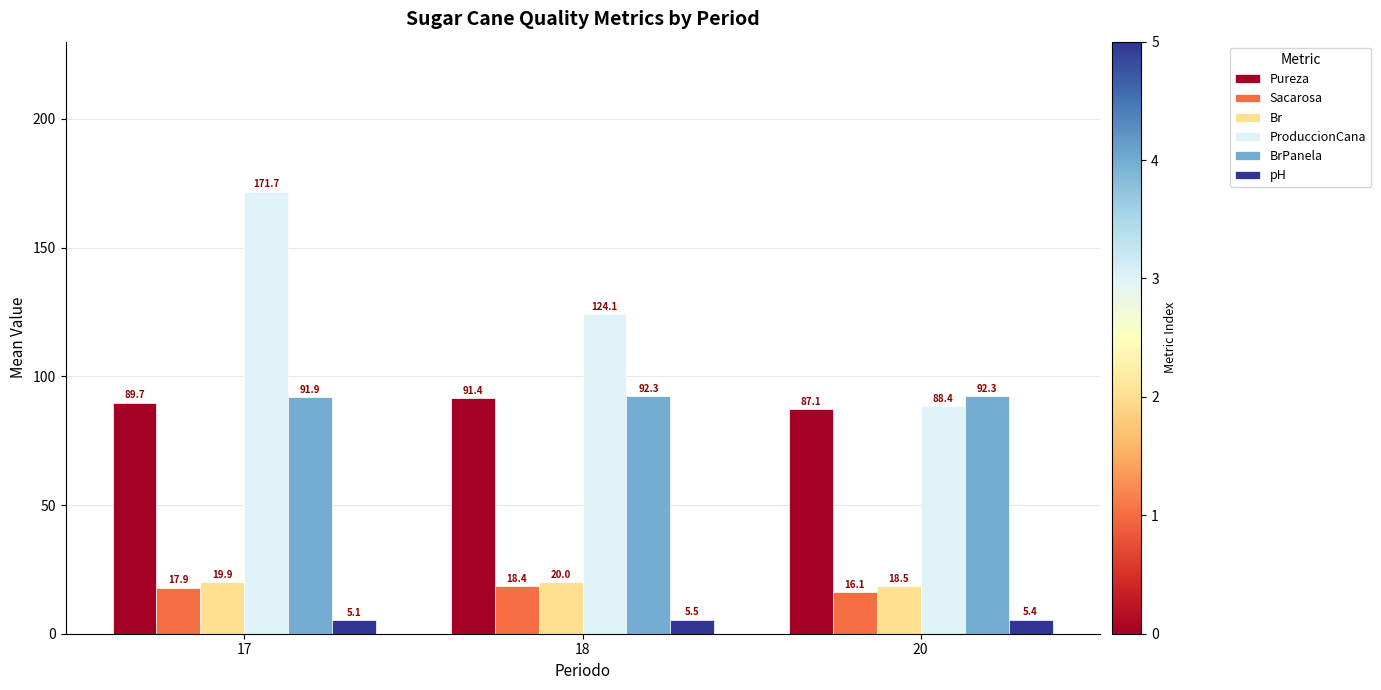

What is the difference between the BrPanela values at 17 and 20?

0.4